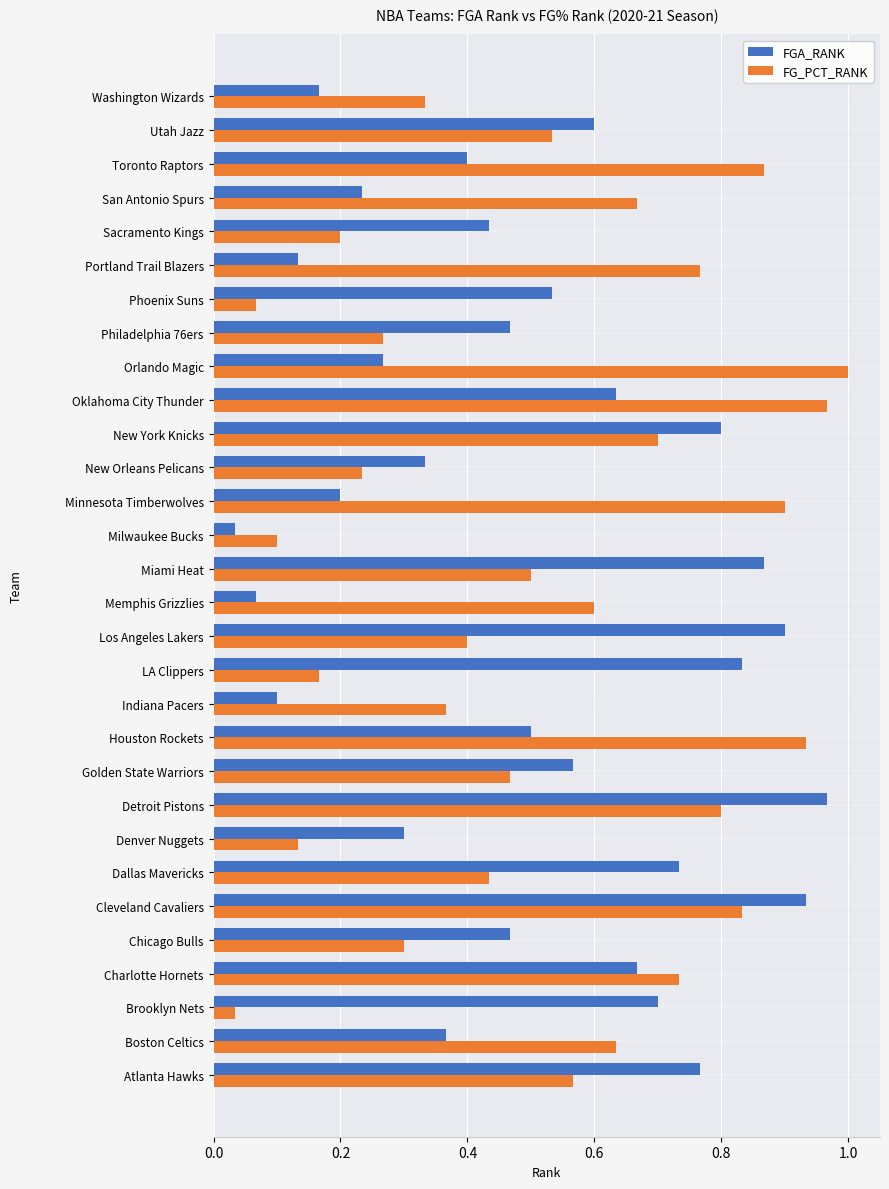

How many series are shown in this chart?

2